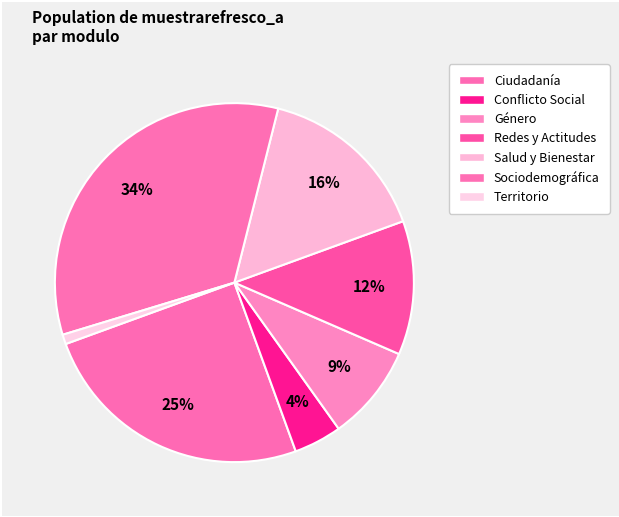

What is the ratio of the value at Salud y Bienestar to the value at Redes y Actitudes?

1.3